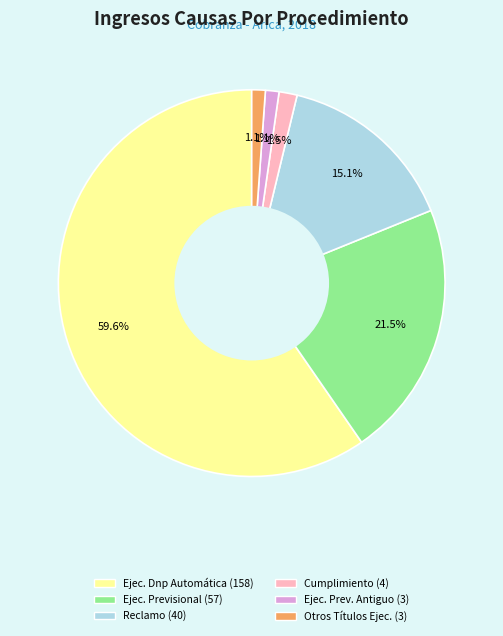

Count the number of slices in the pie.

6